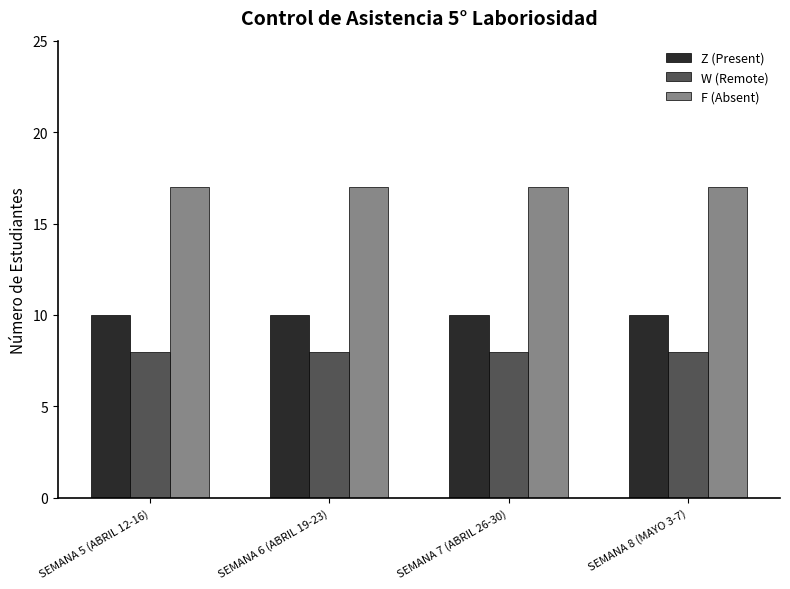

How many groups of bars are there?

4